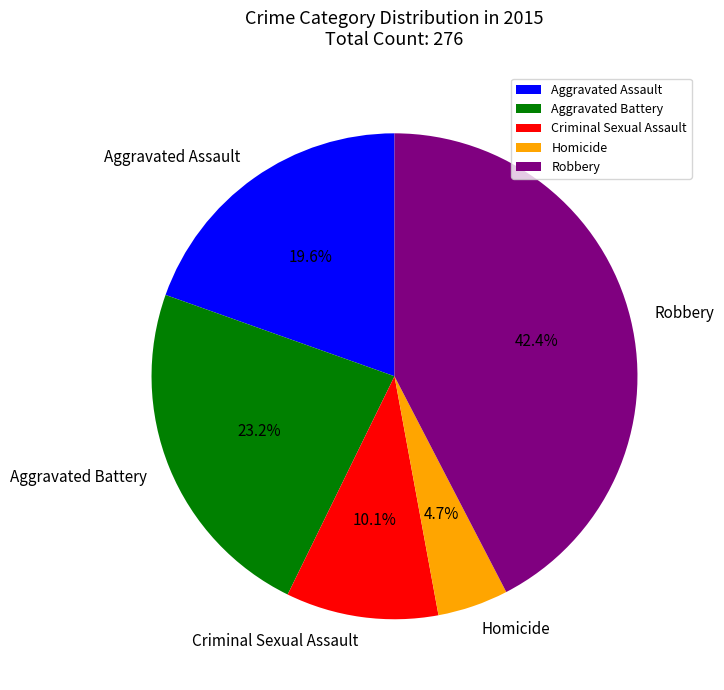

Is there any slice that represents more than half of the pie?

No